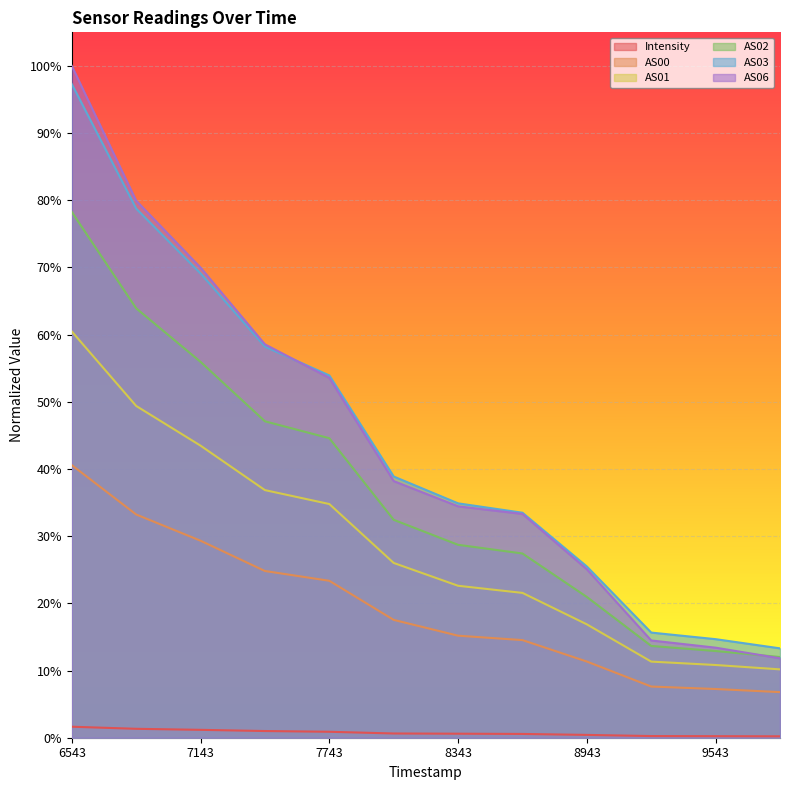

What is the minimum value for AS01?

0.1